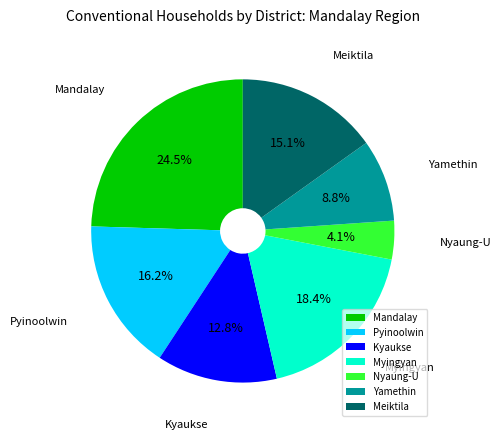

How many segments does this pie chart have?

7